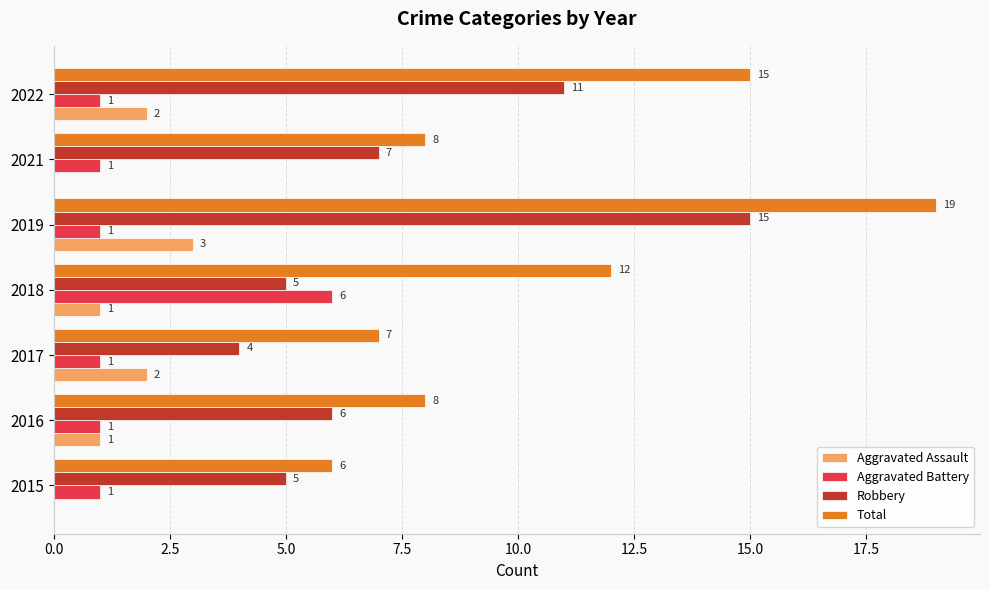

Which category has the highest value in the Aggravated Assault series?

2019